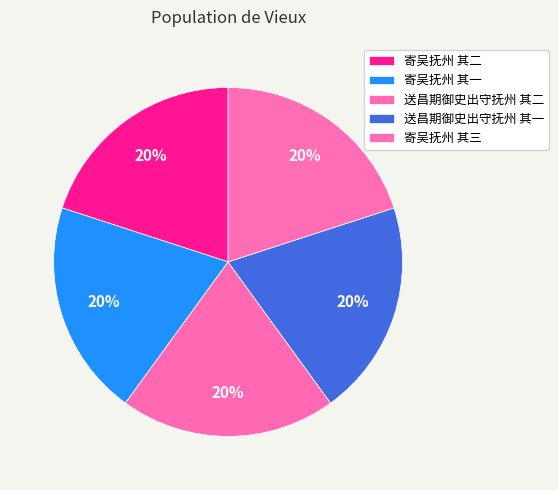

Between 送昌期御史出守抚州 其一 and 寄吴抚州 其三, which is larger?

送昌期御史出守抚州 其一